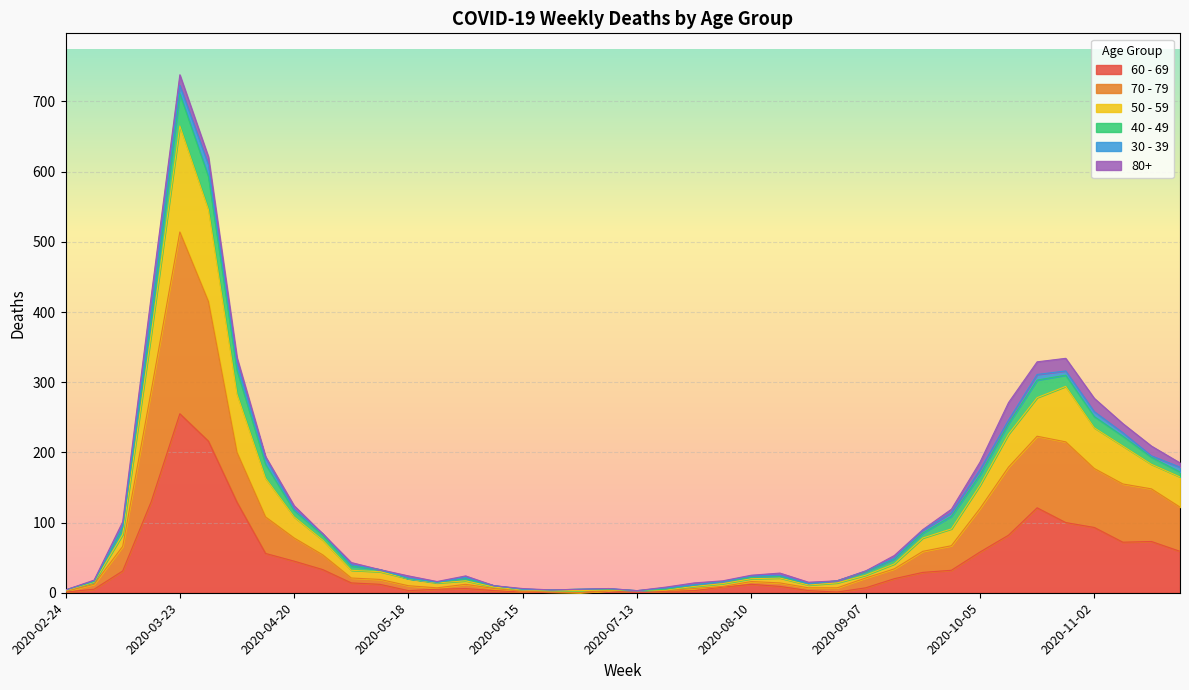

What is the sum of the 60 - 69 values at 2020-04-06 and 2020-08-17?

138